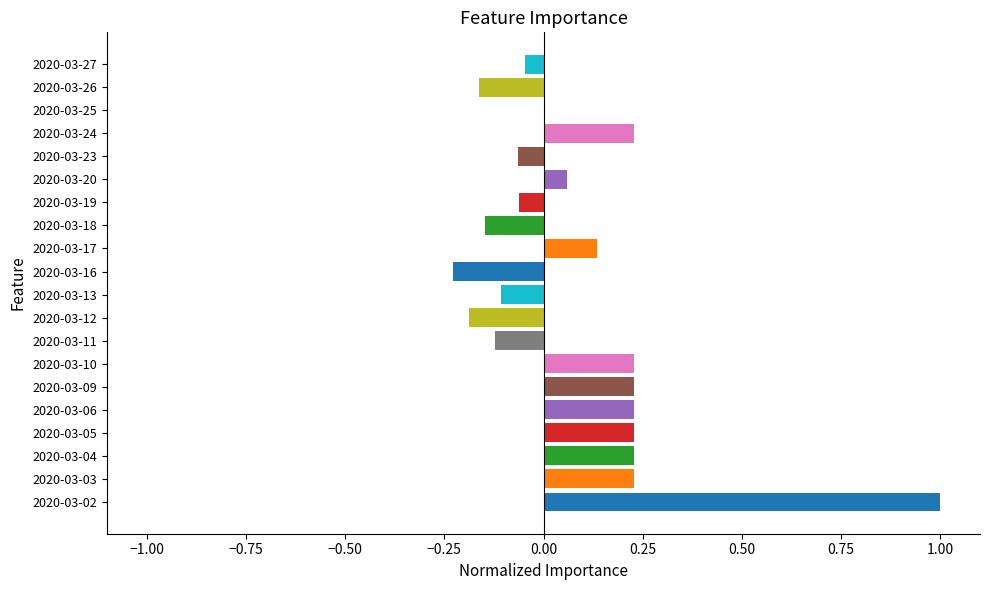

What is the maximum value shown in the chart?

1.0